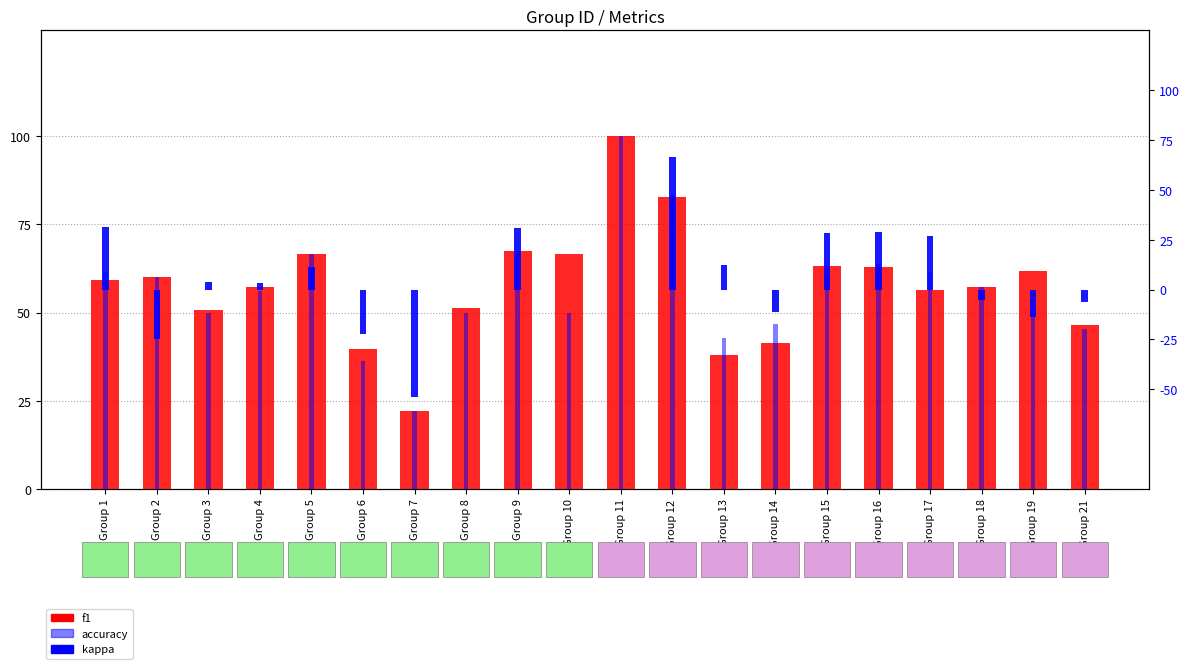

Reading right to left, transcribe all the data shown in this chart.

f1: Group 21=46.4	Group 19=61.9	Group 18=57.1	Group 17=56.5	Group 16=63.0	Group 15=63.3	Group 14=41.3	Group 13=38.1	Group 12=82.9	Group 11=100.0	Group 10=66.7	Group 9=67.5	Group 8=51.4	Group 7=22.2	Group 6=39.6	Group 5=66.7	Group 4=57.2	Group 3=50.8	Group 2=60.0	Group 1=59.2
accuracy: Group 21=45.5	Group 19=50.0	Group 18=57.1	Group 17=61.5	Group 16=63.6	Group 15=60.0	Group 14=46.7	Group 13=42.9	Group 12=83.3	Group 11=100.0	Group 10=50.0	Group 9=66.7	Group 8=50.0	Group 7=22.2	Group 6=36.4	Group 5=66.7	Group 4=56.2	Group 3=50.0	Group 2=60.0	Group 1=61.5
kappa: Group 21=-6.5	Group 19=-14.0	Group 18=-5.0	Group 17=27.0	Group 16=29.0	Group 15=28.6	Group 14=-11.1	Group 13=12.5	Group 12=66.7	Group 11=0.0	Group 10=0.0	Group 9=30.8	Group 8=0.0	Group 7=-53.7	Group 6=-22.2	Group 5=11.1	Group 4=3.4	Group 3=3.9	Group 2=-25.0	Group 1=31.6